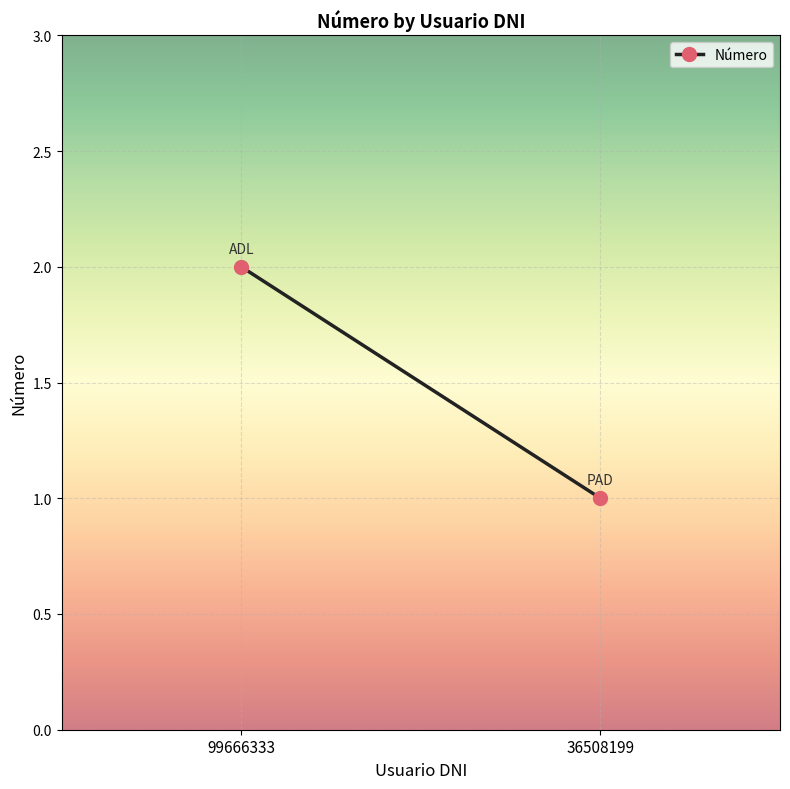

How many distinct data groups are displayed?

1